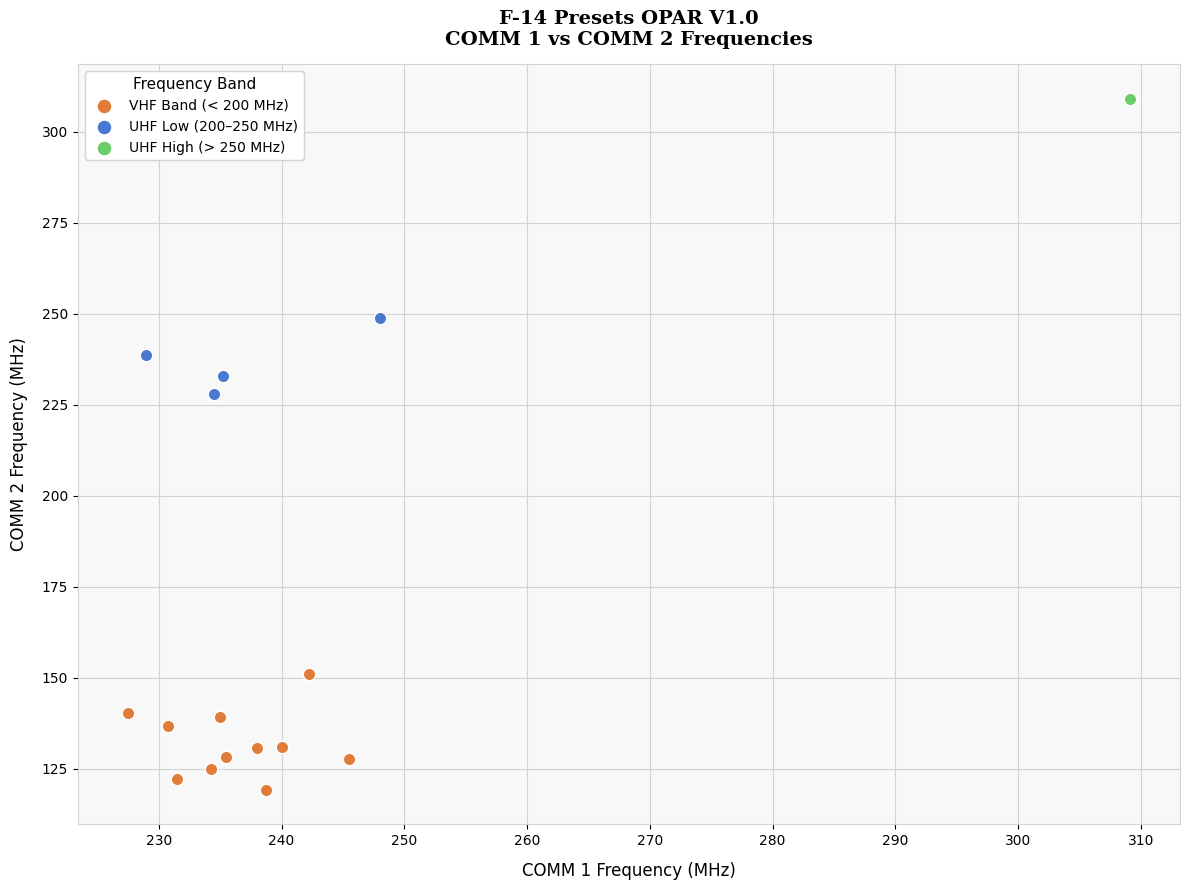

What are all the series names shown in the legend?

VHF Band (< 200 MHz), UHF Low (200–250 MHz), UHF High (> 250 MHz)